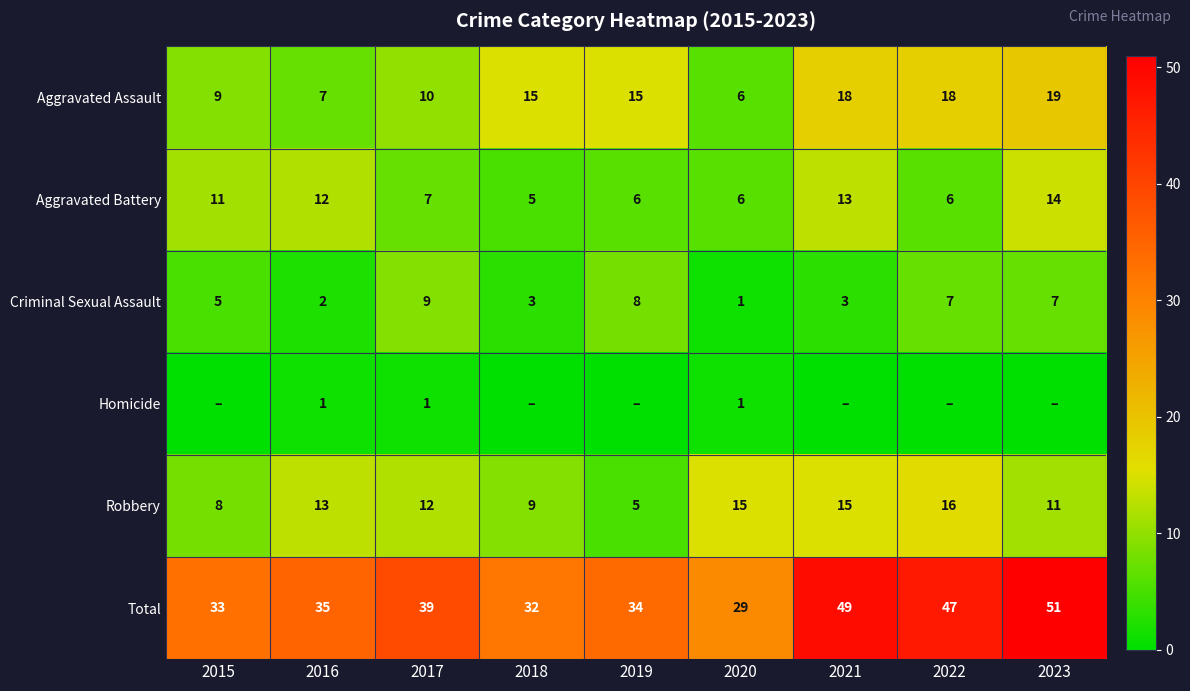

Which category has the lowest value in the Criminal Sexual Assault series?

2020